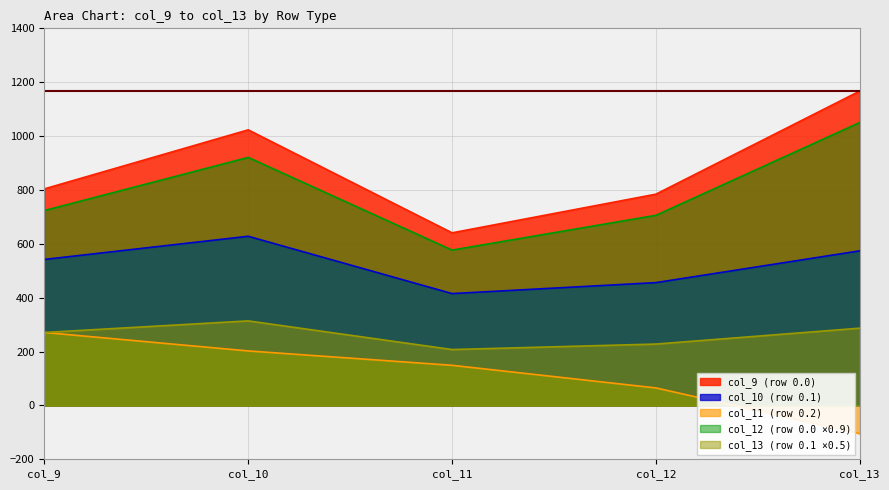

The value of col_13 (row 0.1 ×0.5) at col_9 is 449.2. True or false?

False